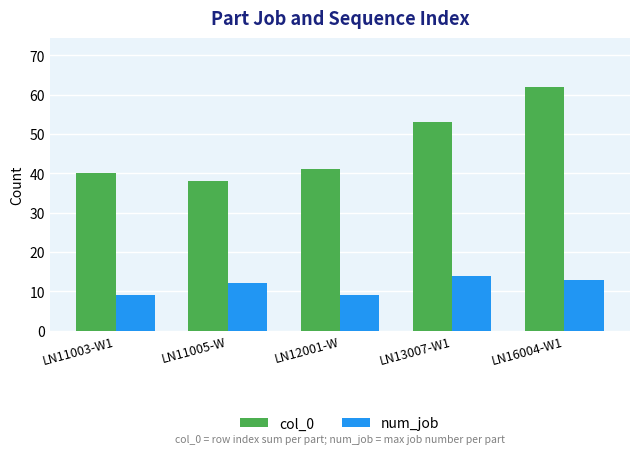

What is the value of the num_job bar at the 1st from the left?

9